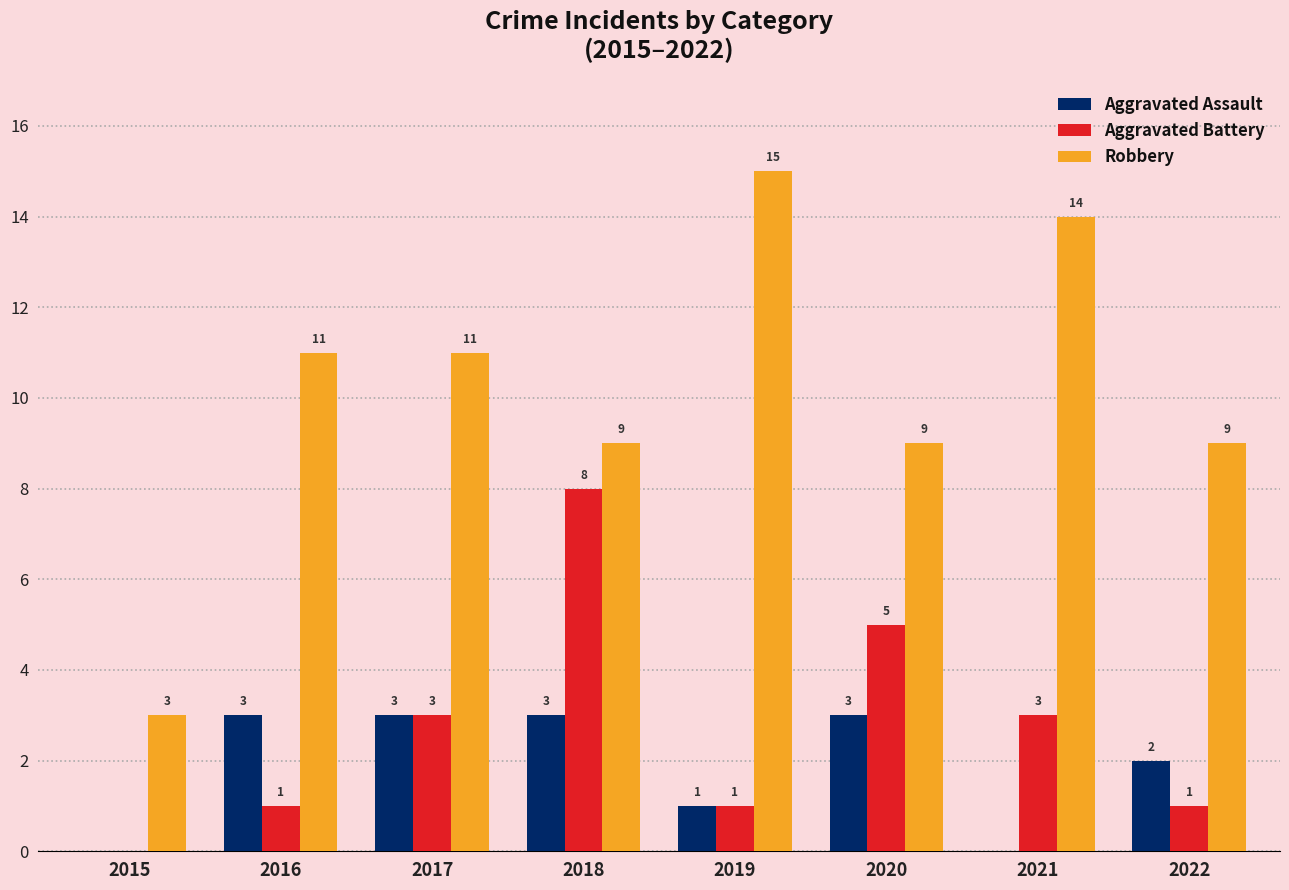

How many Aggravated Battery values are between 1 and 5?

6